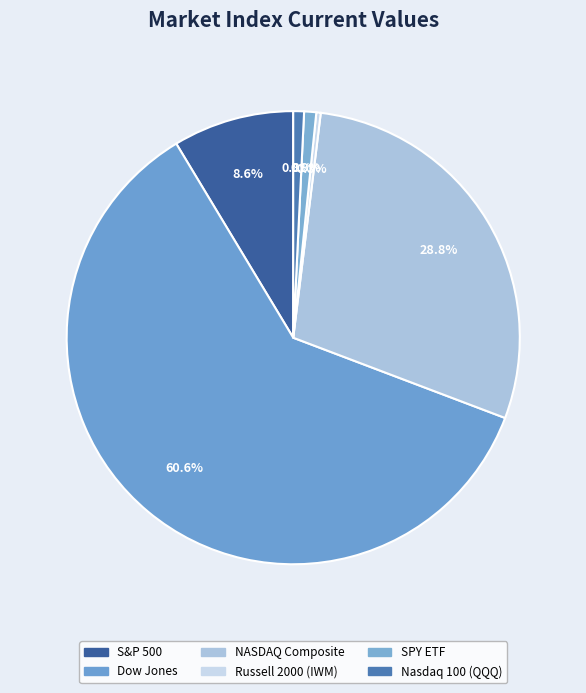

The Dow Jones slice represents 61% of the pie. True or false?

True